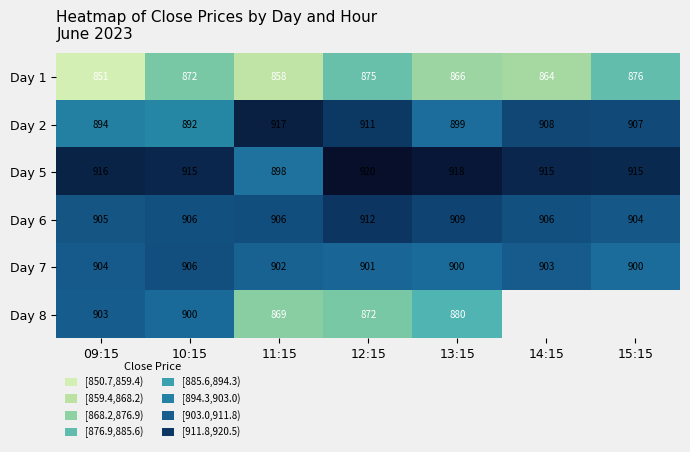

Between 10:15 and 13:15, which is larger?

10:15